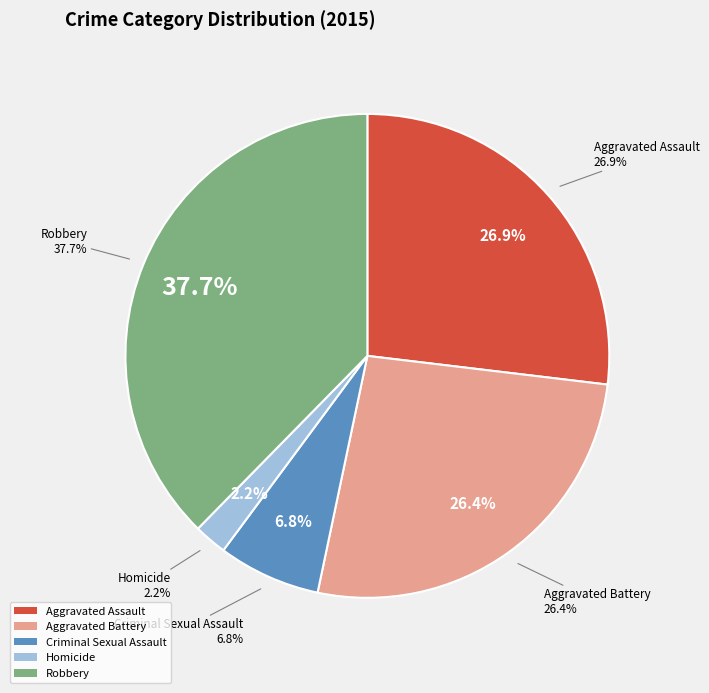

To the nearest percent, what portion does Aggravated Assault represent?

27%